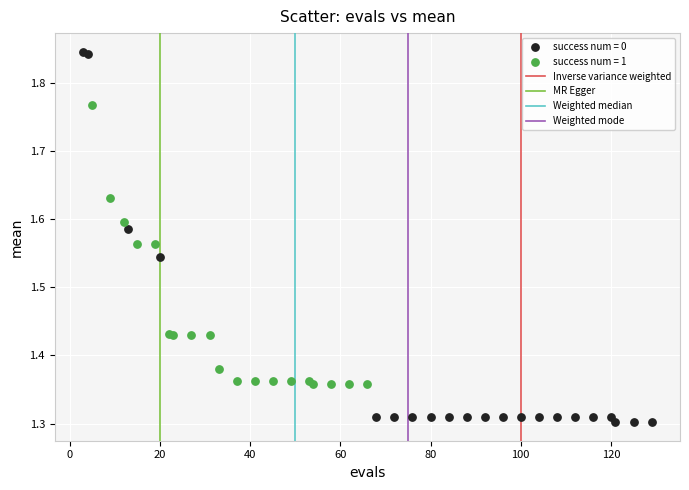

Which series contains the lowest Y value?

success num = 0